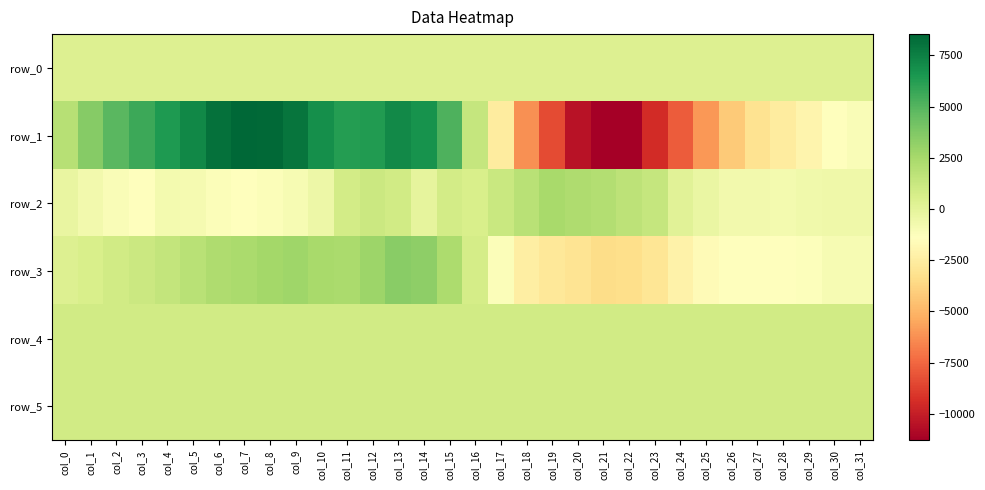

List the labels in order of row_1 value, largest first.

col_7, col_8, col_6, col_9, col_5, col_13, col_10, col_14, col_4, col_12, col_11, col_3, col_15, col_2, col_1, col_0, col_16, col_31, col_30, col_29, col_17, col_28, col_27, col_26, col_25, col_18, col_24, col_19, col_23, col_20, col_22, col_21